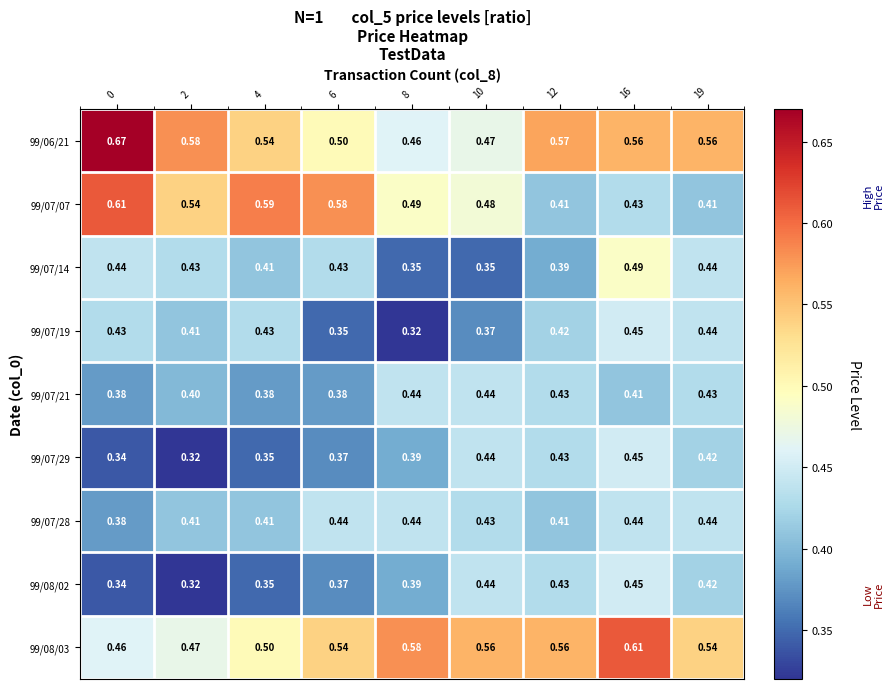

Is the value of 99/08/02 at 10 greater than the value of 99/07/14 at 10?

Yes